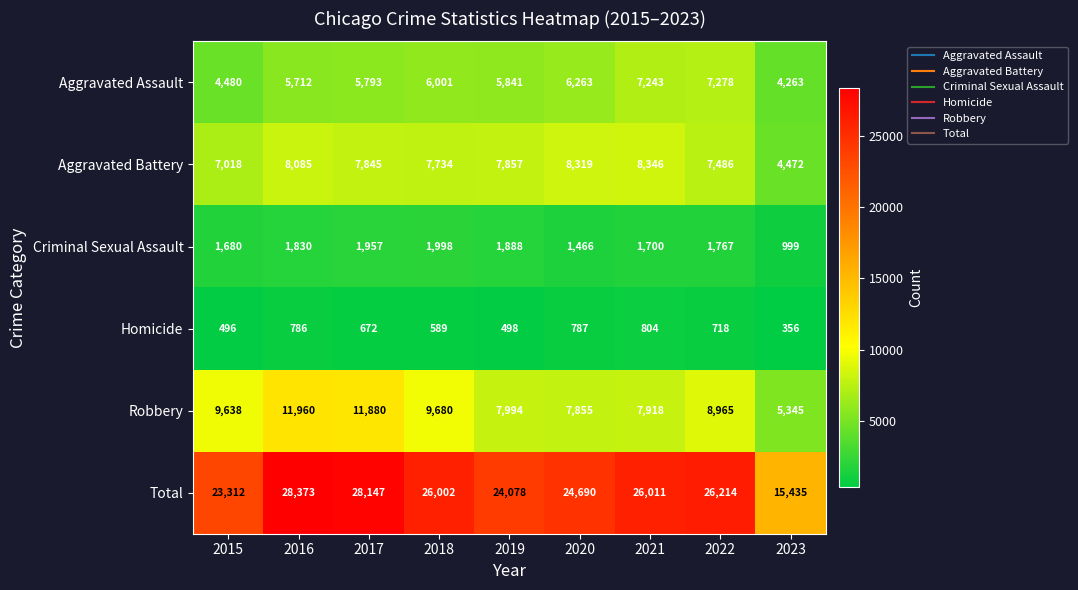

Where does the Aggravated Battery series first go above 7845?

2016